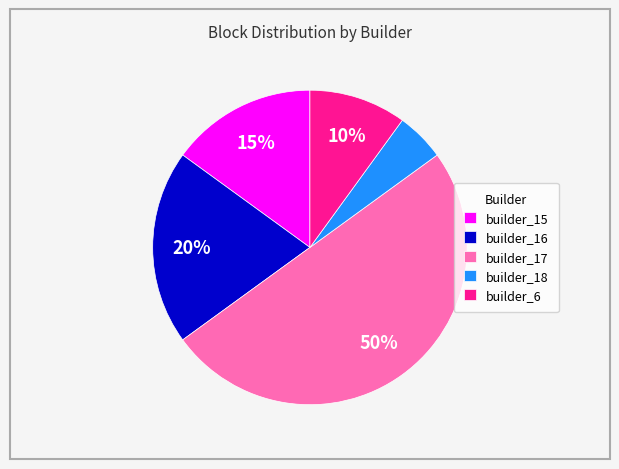

To the nearest percent, what is the average slice percentage?

20%